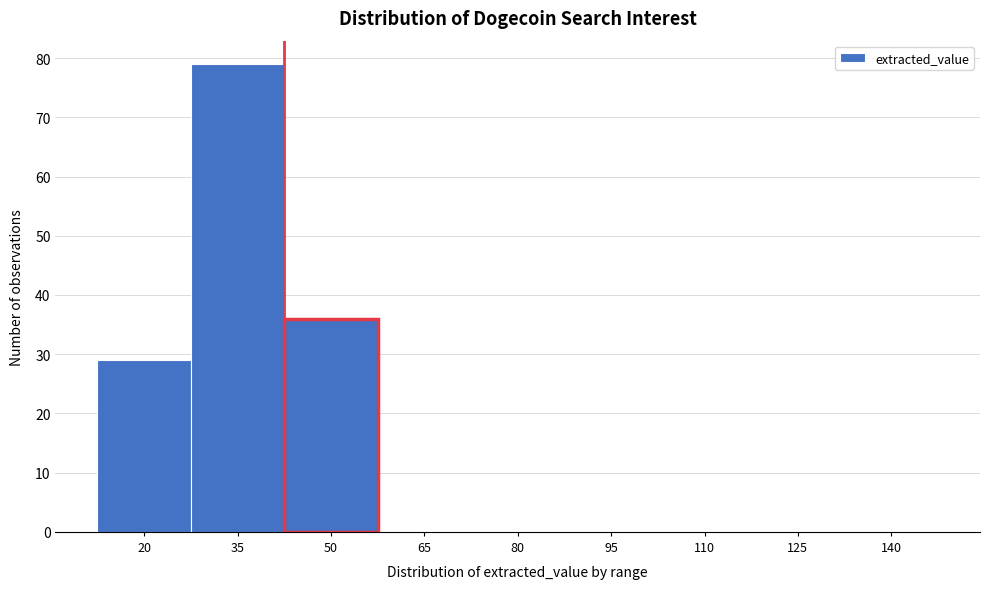

Reading right to left, transcribe all the data shown in this chart.

140=0	125=0	110=0	95=0	80=0	65=0	50=36	35=79	20=29